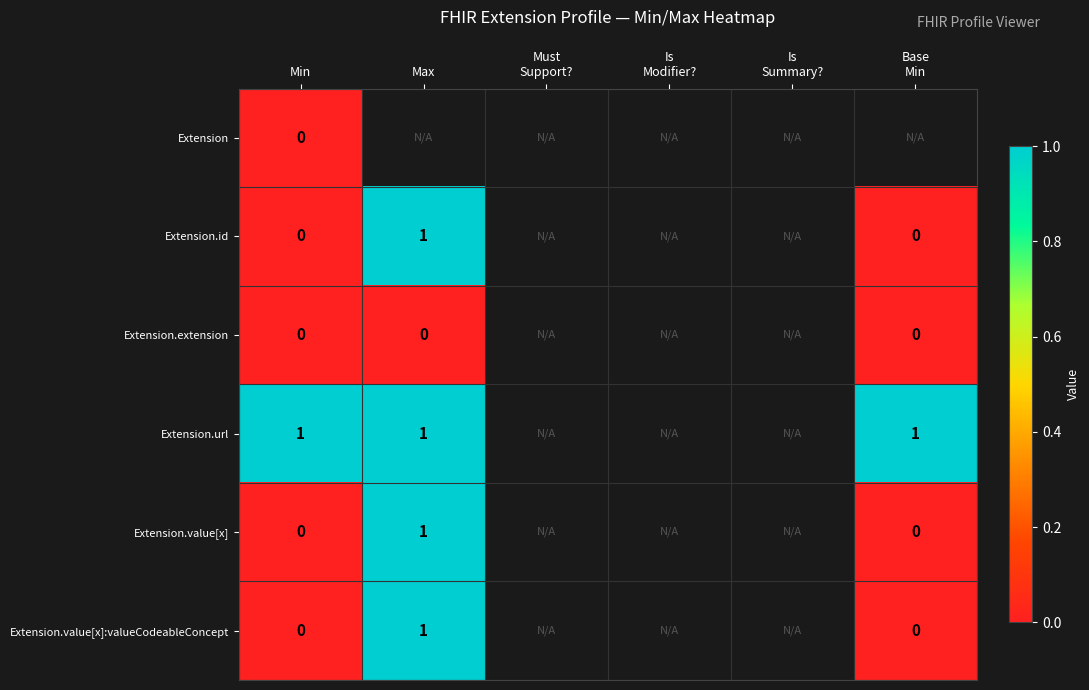

At which label is Extension.value[x] closest to 0?

Min